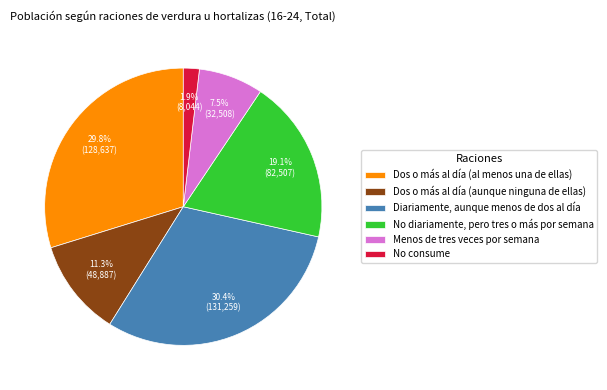

Rank the categories by value from highest to lowest.

Diariamente, aunque menos de dos al día, Dos o más al día (al menos una de ellas), No diariamente, pero tres o más por semana, Dos o más al día (aunque ninguna de ellas), Menos de tres veces por semana, No consume